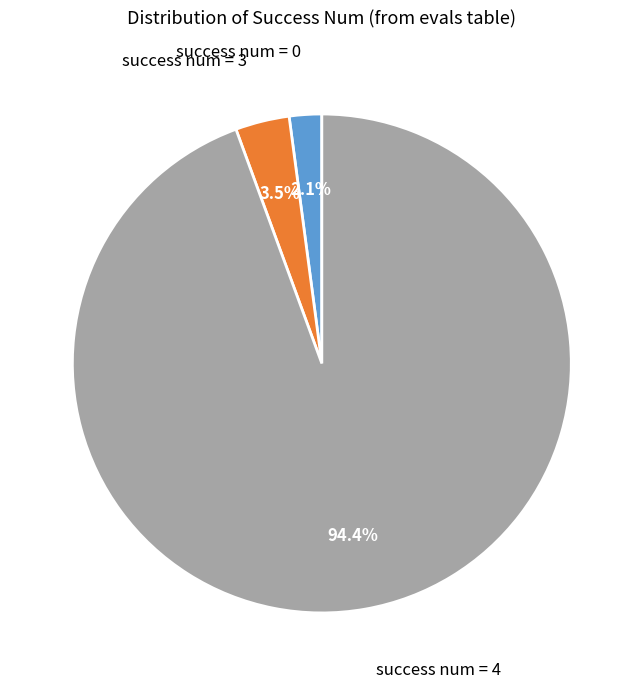

Does any single category account for the majority?

Yes